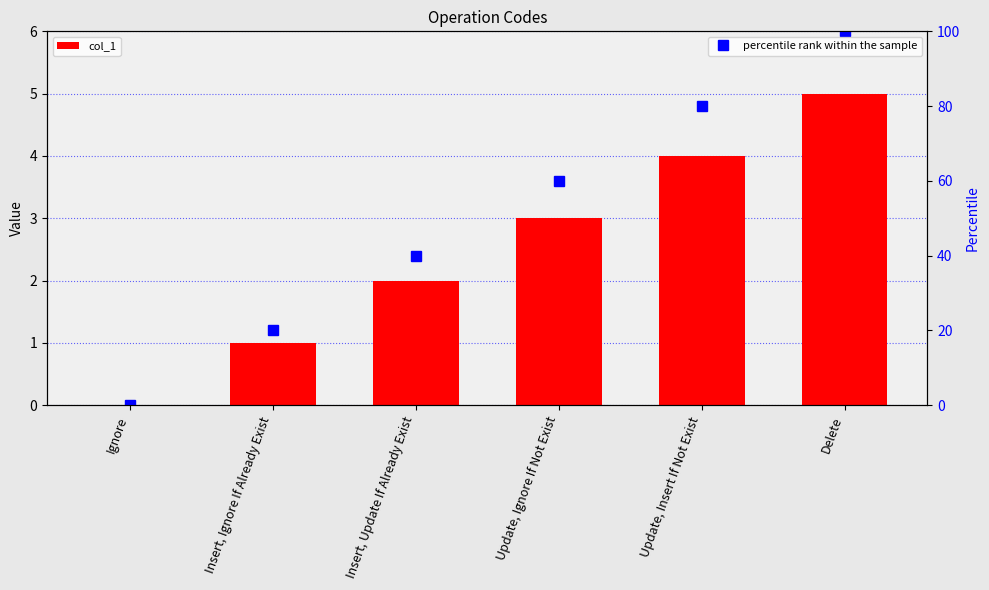

Reading right to left, transcribe all the data shown in this chart.

col_1: 5	4	3	2	1	0
percentile rank within the sample: 100	80	60	40	20	0